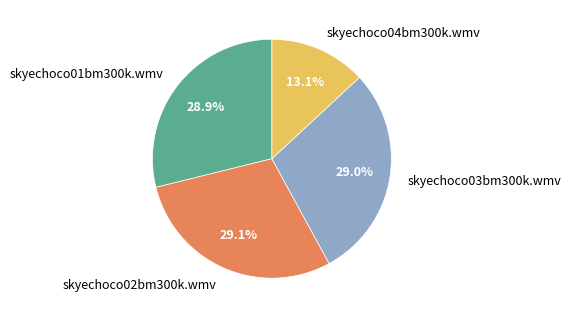

Is there a majority slice in this chart?

No